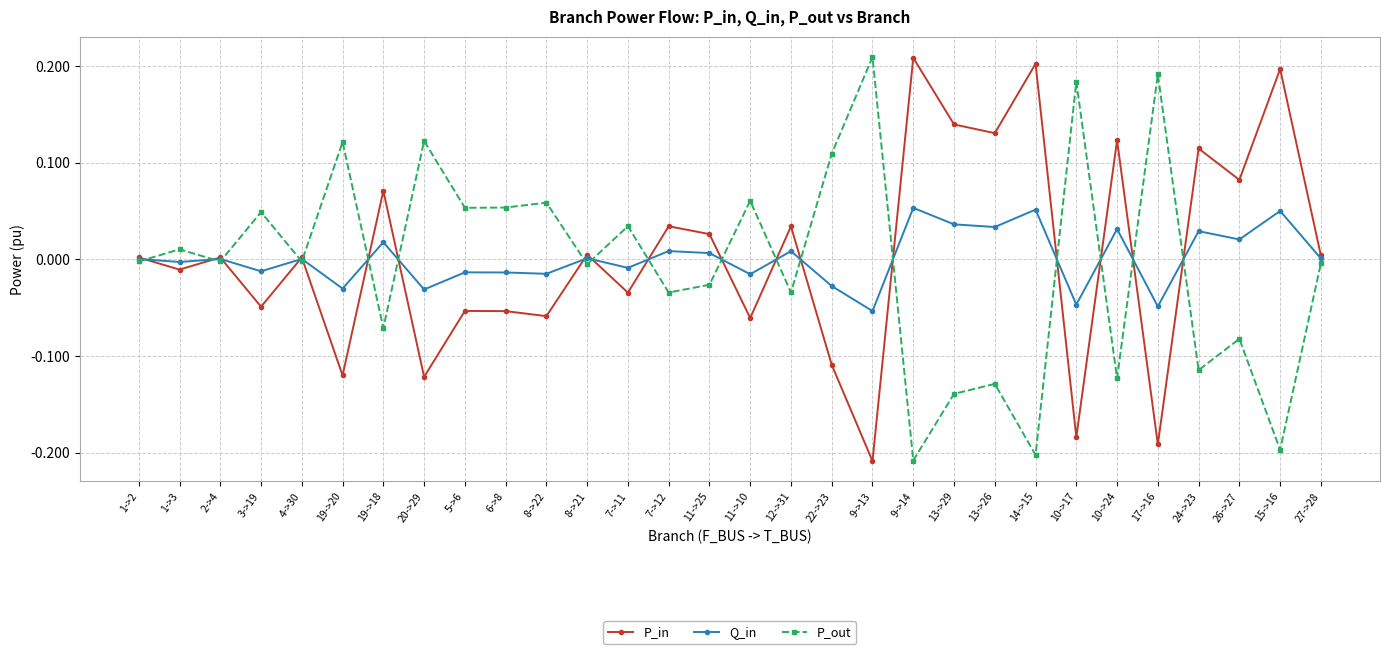

Which series ends up on top after the final intersection of P_out and P_in?

P_in